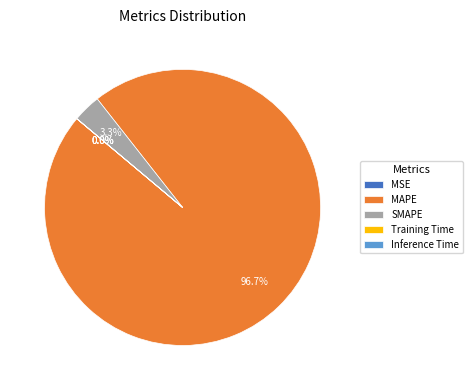

Which category has the biggest portion of the pie?

MAPE